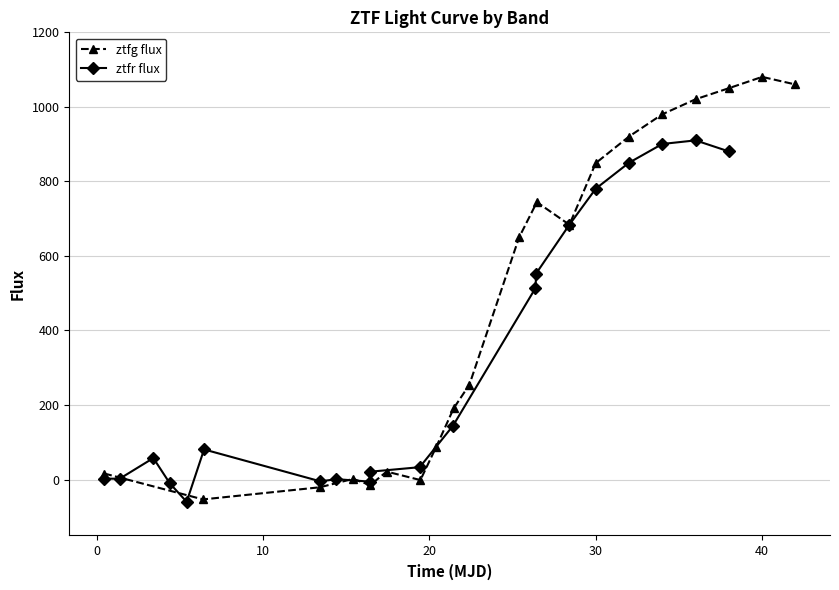

What is the minimum value for ztfg flux?

-53.2